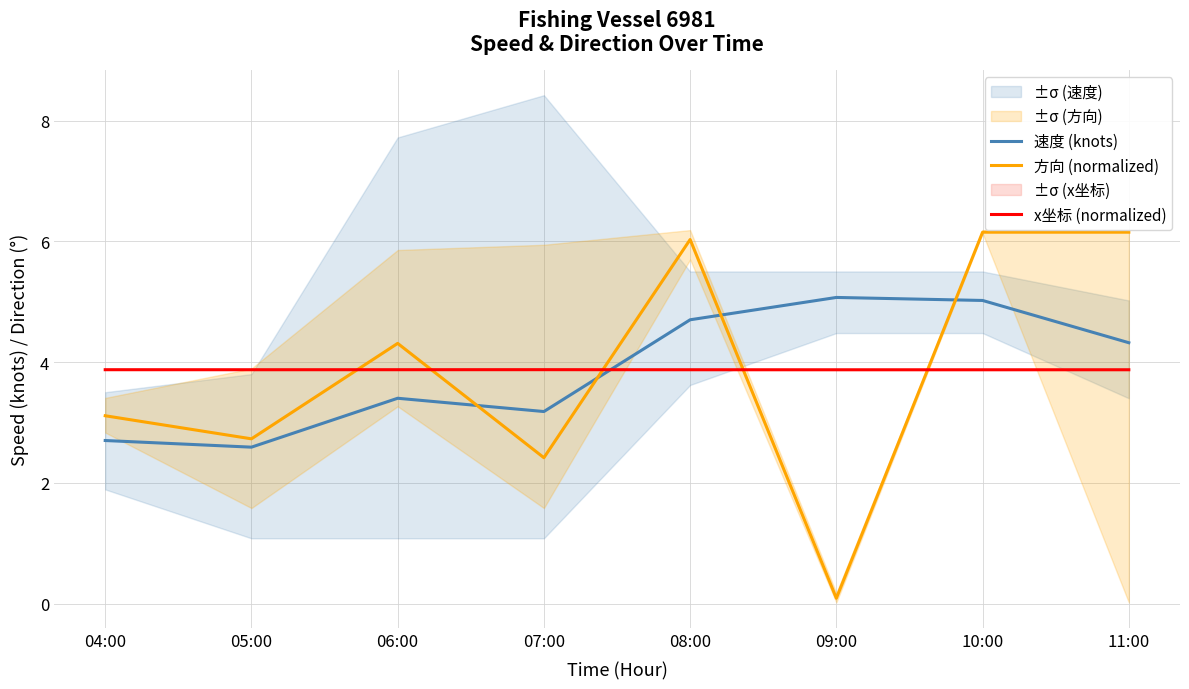

True or false: x坐标 (normalized) and 方向 (normalized) intersect in this chart.

True